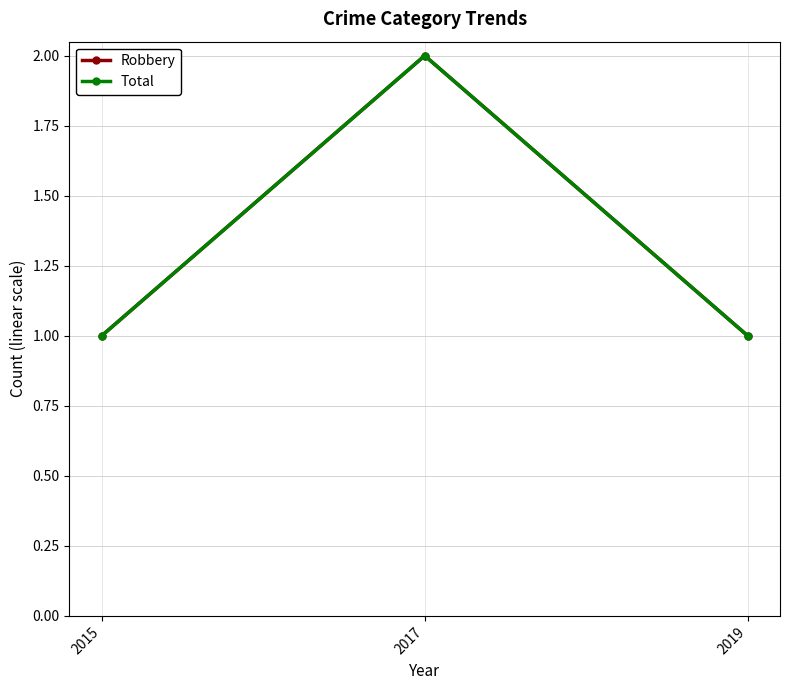

True or false: Robbery has a value of 3 at 2017.

False